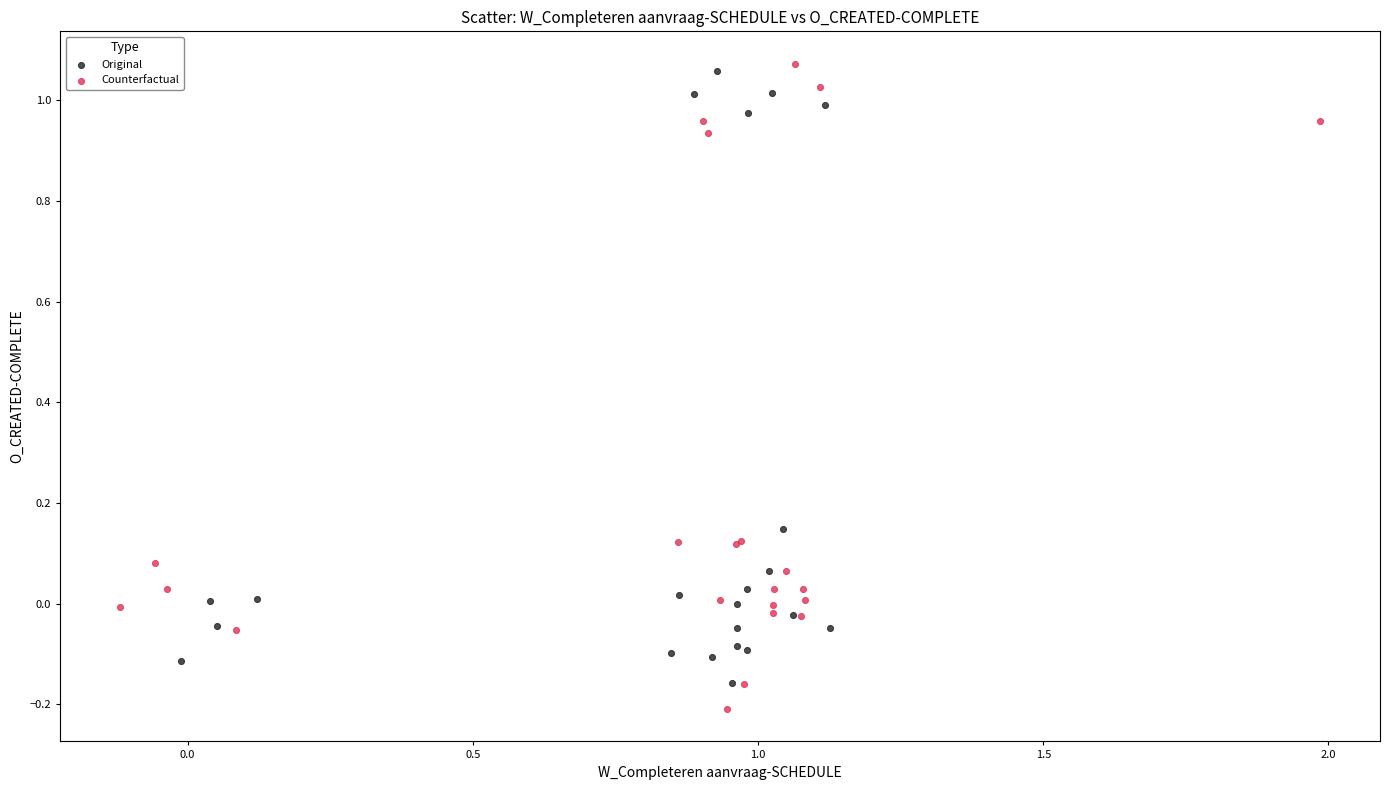

Which series has the largest Y range (max minus min)?

Counterfactual